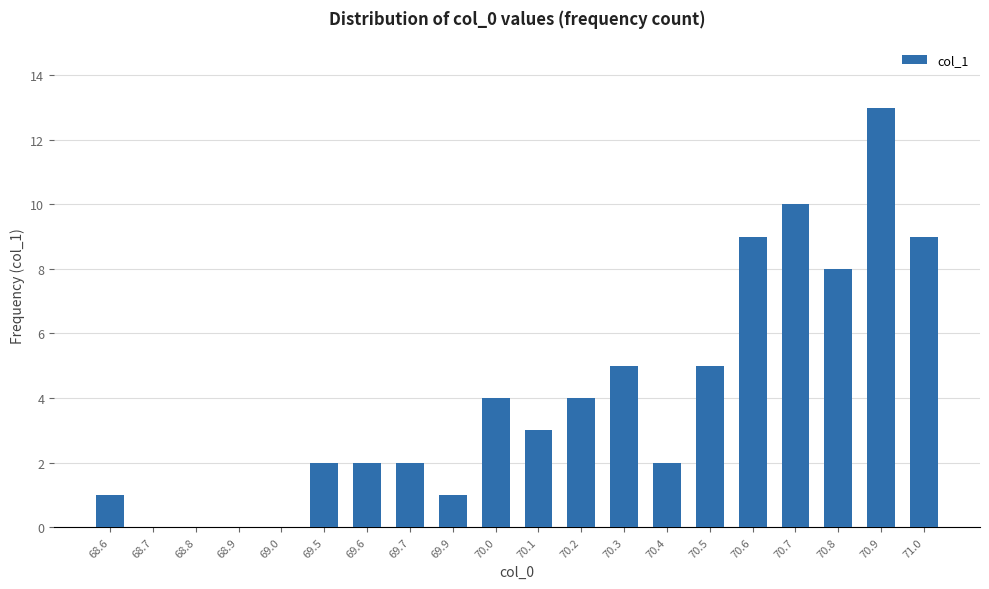

What is the average value?

4